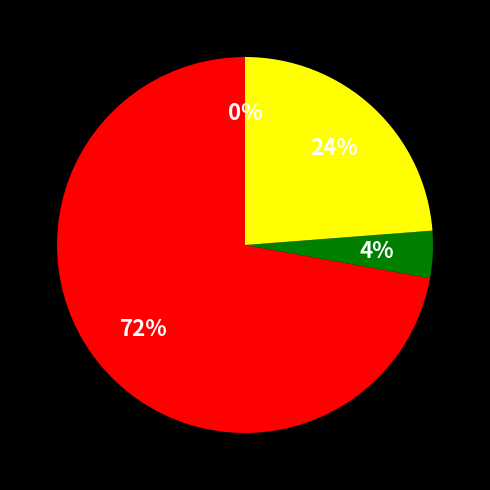

Does any single category account for the majority?

Yes